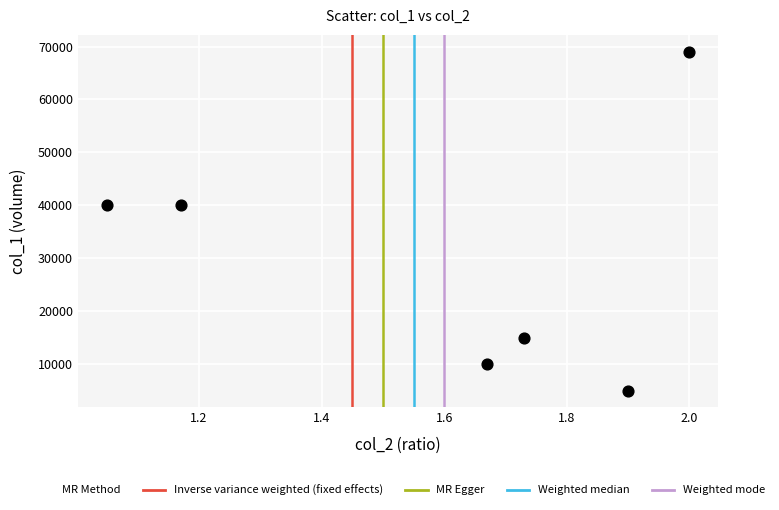

What is the range of Y values (max minus min)?

64000